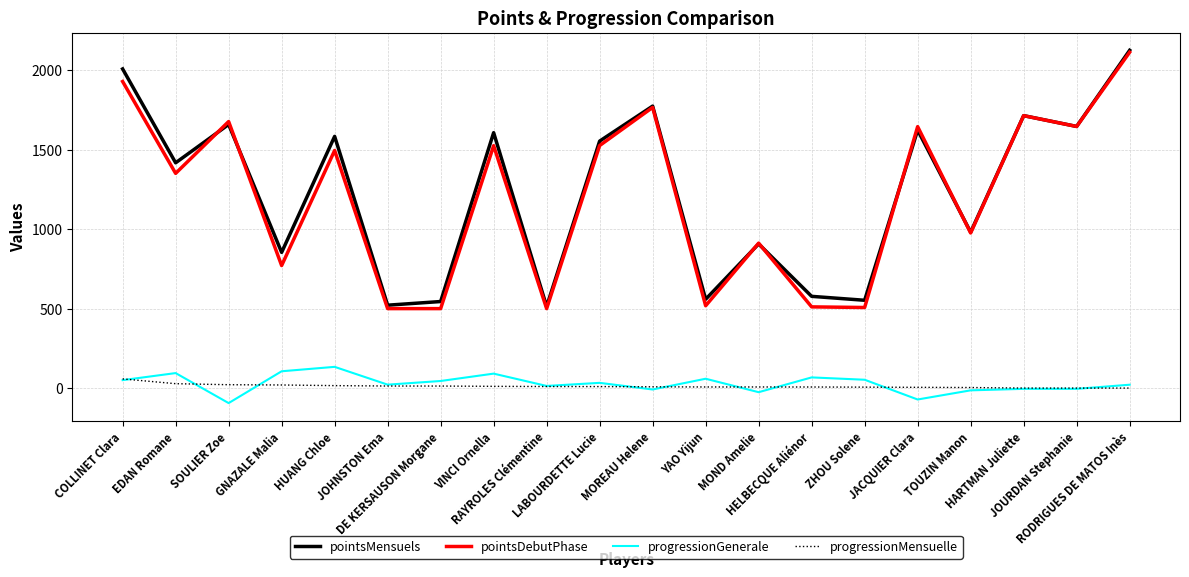

True or false: progressionMensuelle and pointsDebutPhase cross at least once.

False